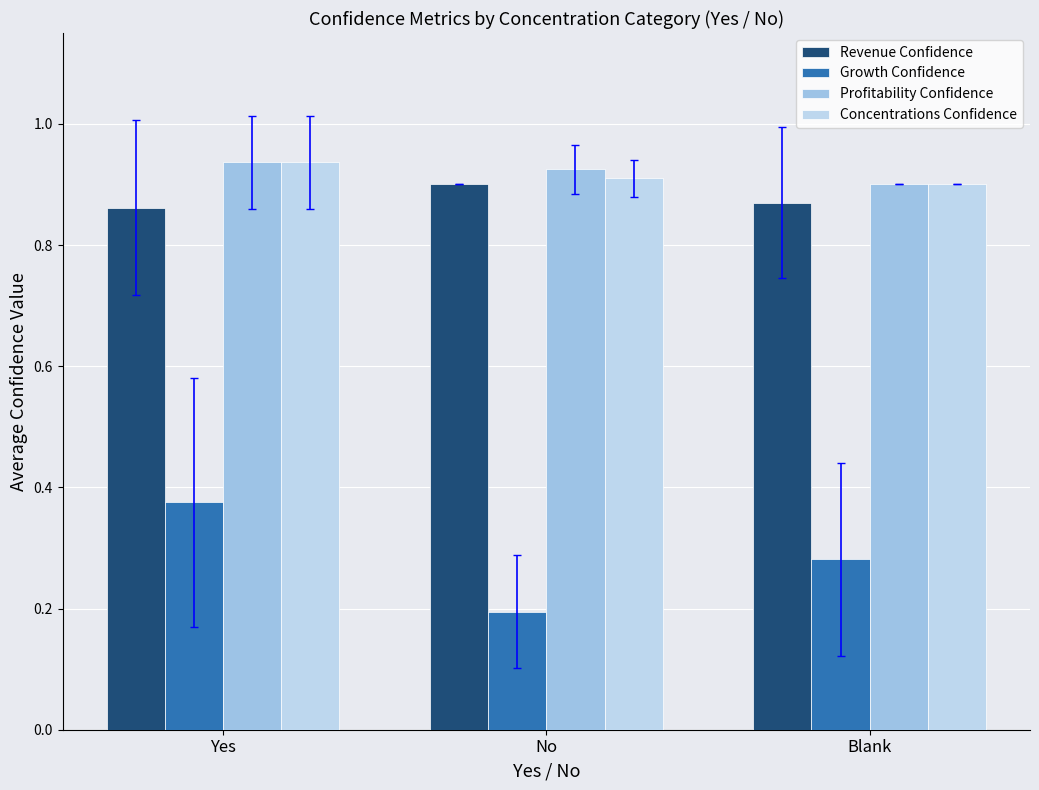

How many categories are shown in the chart?

3